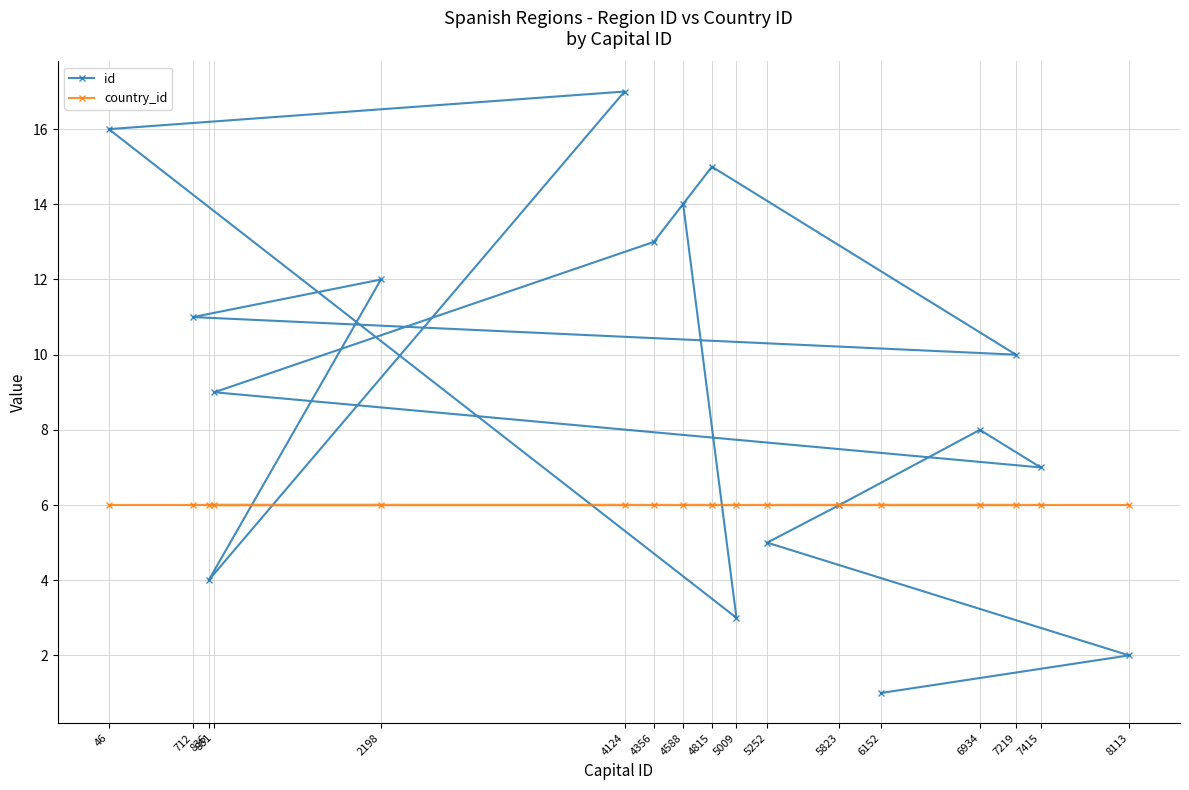

Rank the series by their maximum value, from lowest to highest.

country_id, id